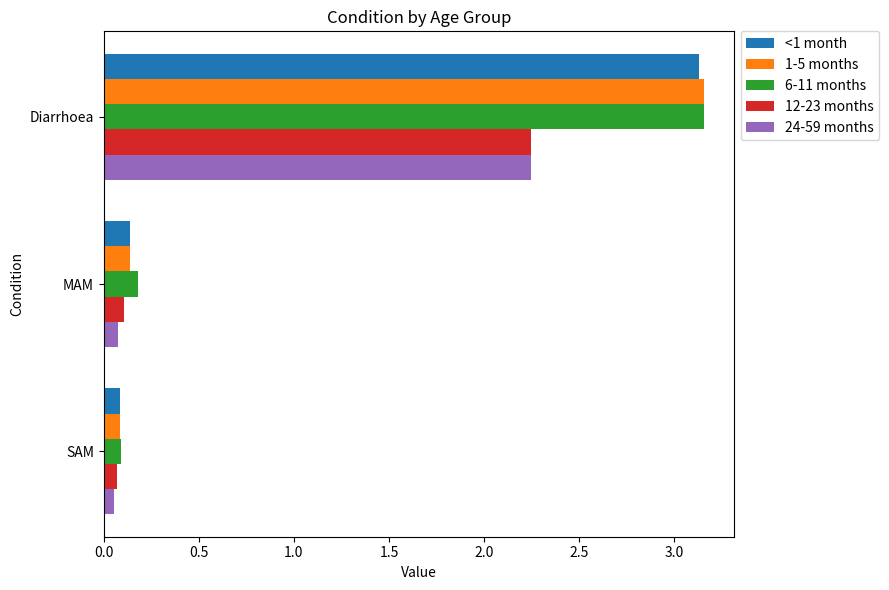

Is it true that 6-11 months equals 0.3 at MAM?

False